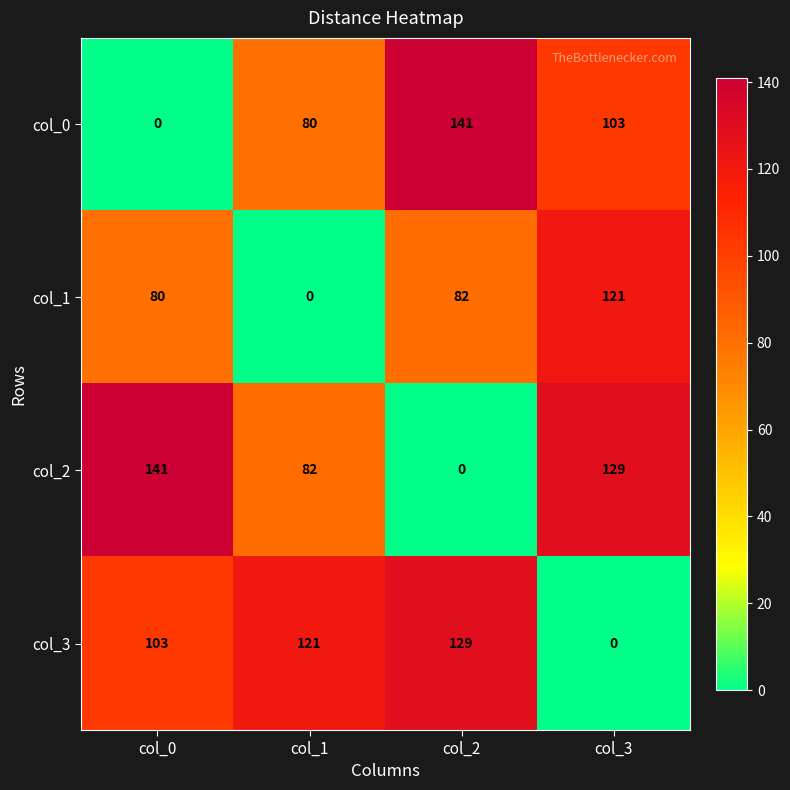

At col_2, list the series in order from largest to smallest.

col_0, col_3, col_1, col_2